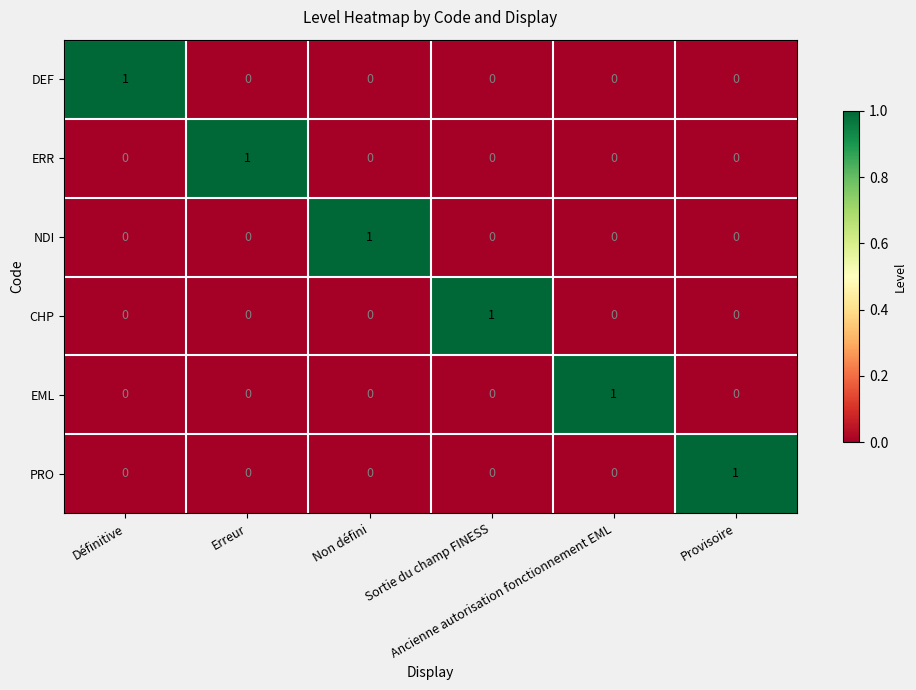

At how many categories does at least one series exceed 0?

6